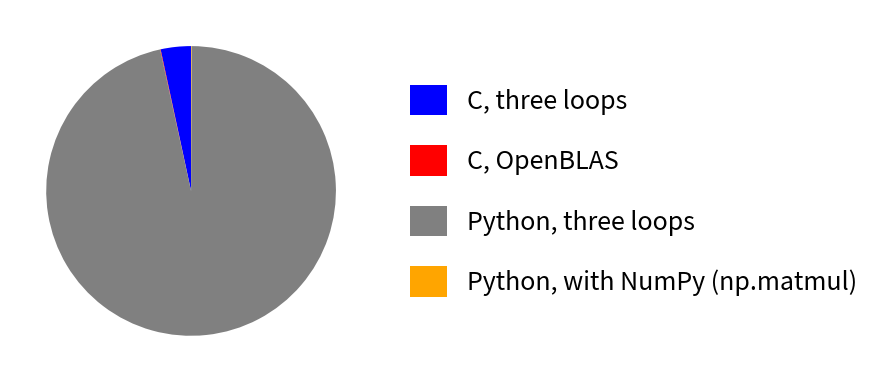

The Python, three loops slice represents 85% of the pie. True or false?

False